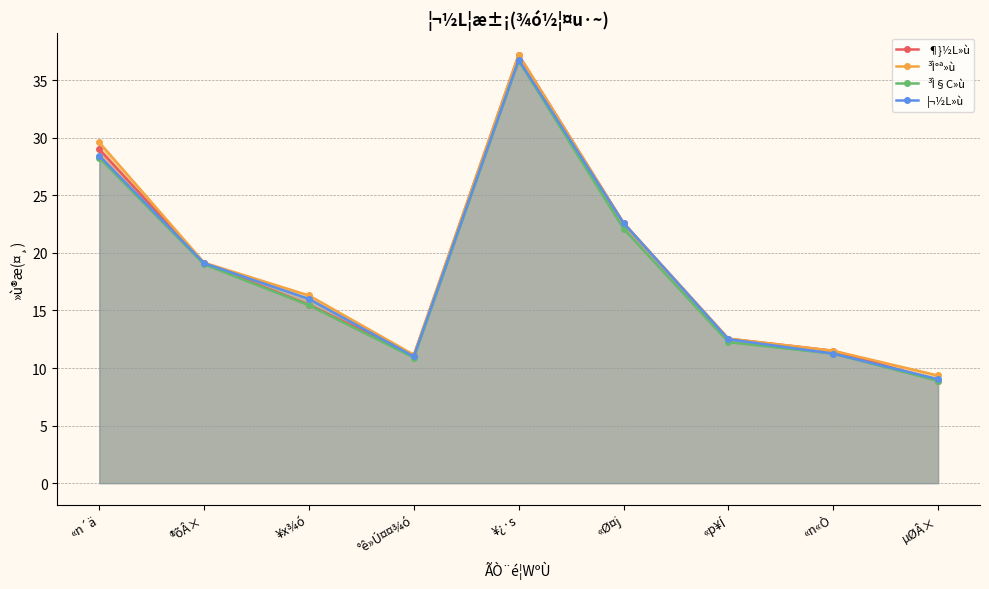

What position from the right is µØÂ×?

1